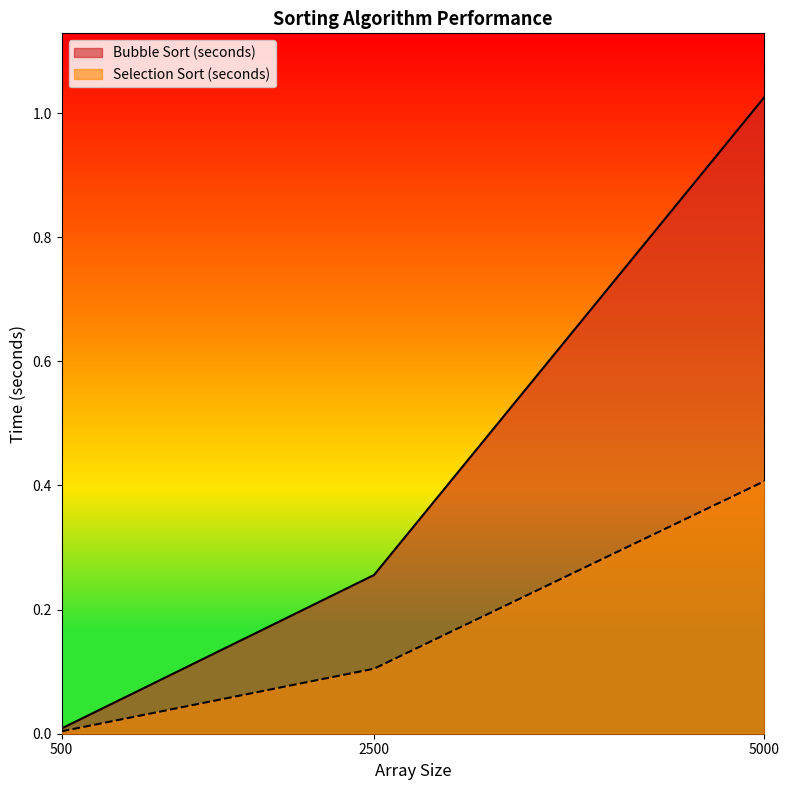

How many distinct data groups are displayed?

2